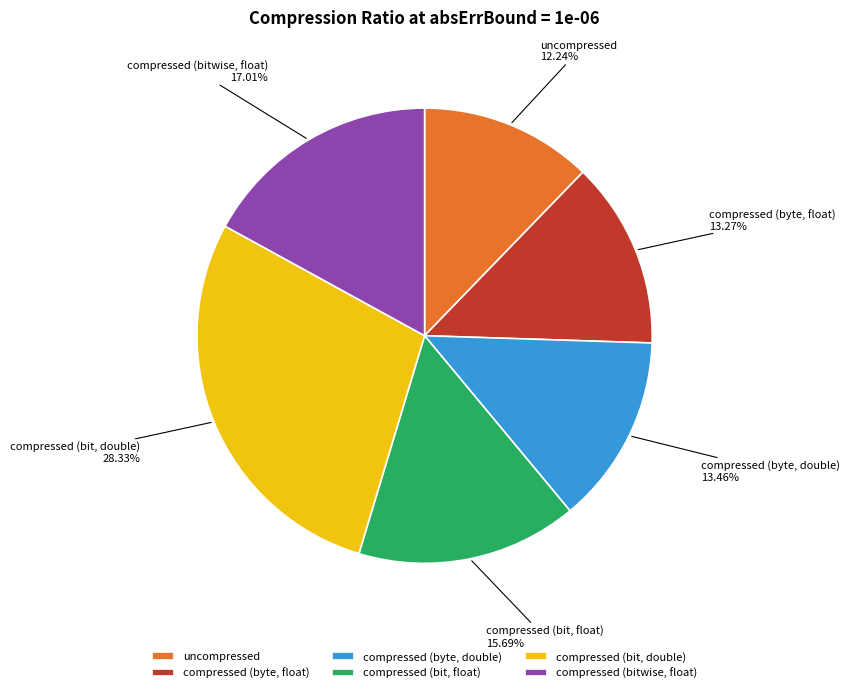

True or false: compressed (bit, double) accounts for 28% of the total.

True